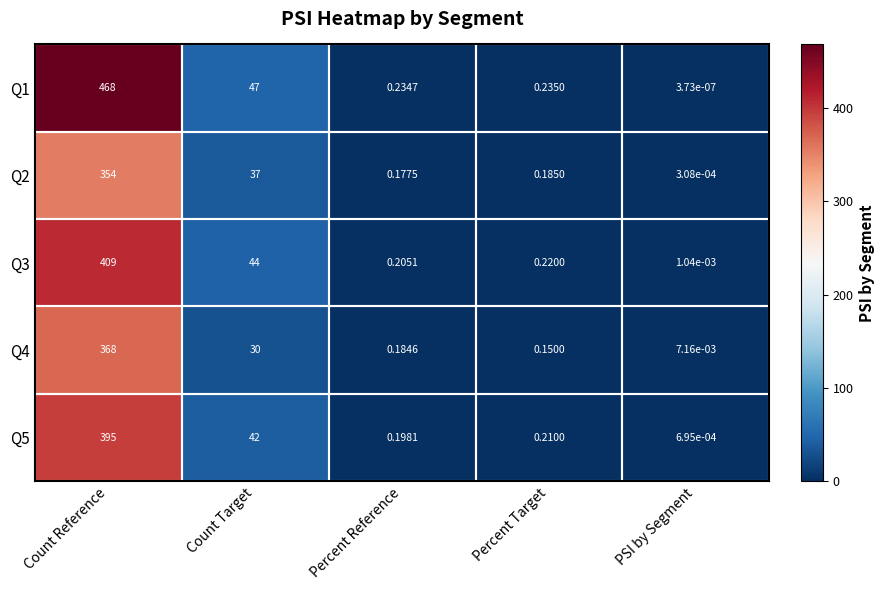

At which category is the sum across all series the highest?

Count Reference